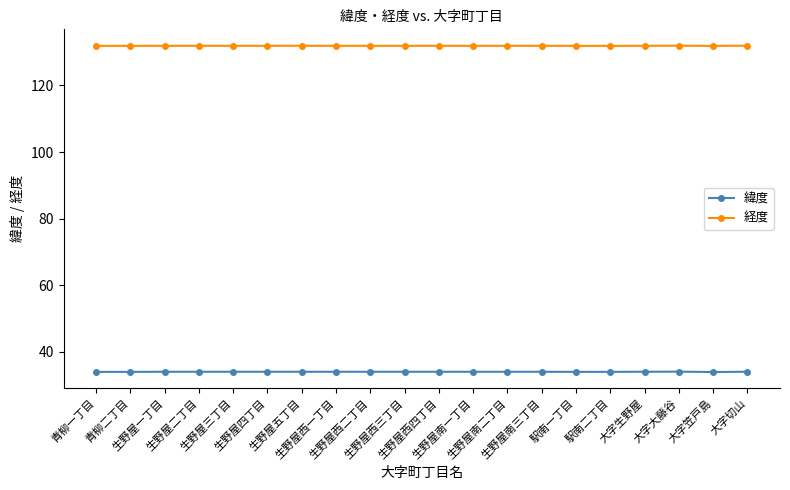

What is the sum of the 経度 values at 生野屋南一丁目 and 大字生野屋?

263.8